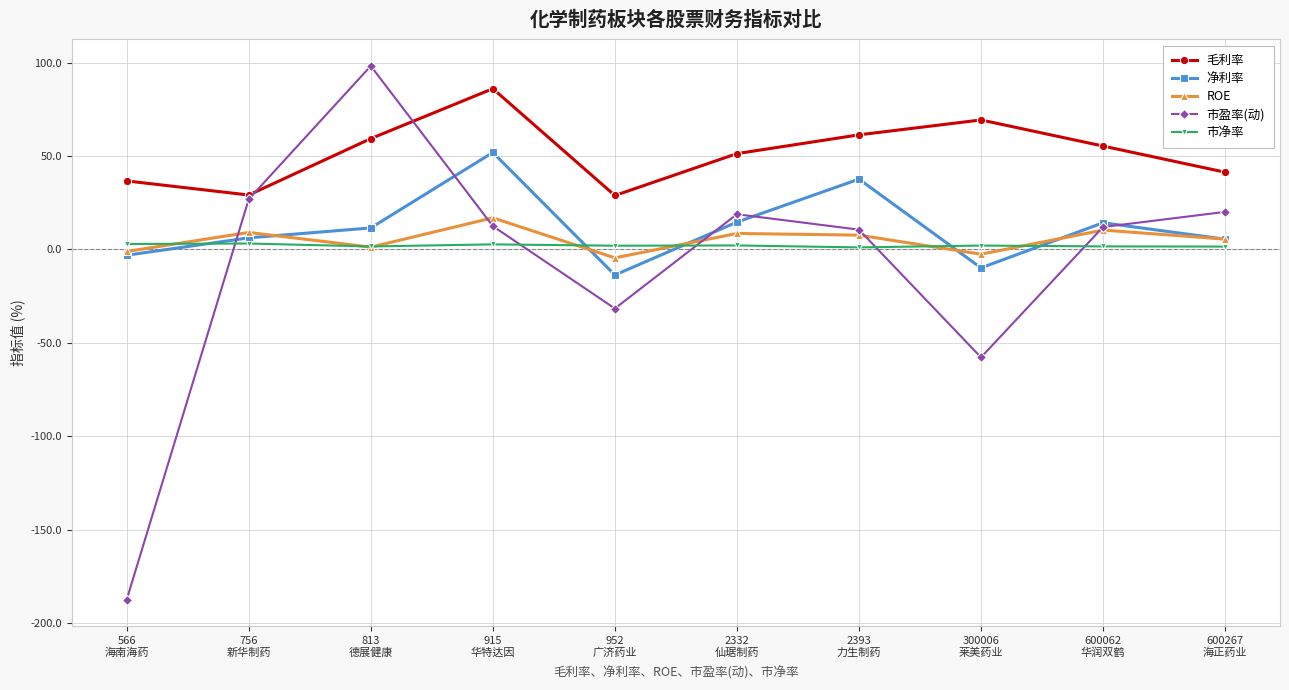

The value of 毛利率 at 600267
海正药业 is 41.3. True or false?

True